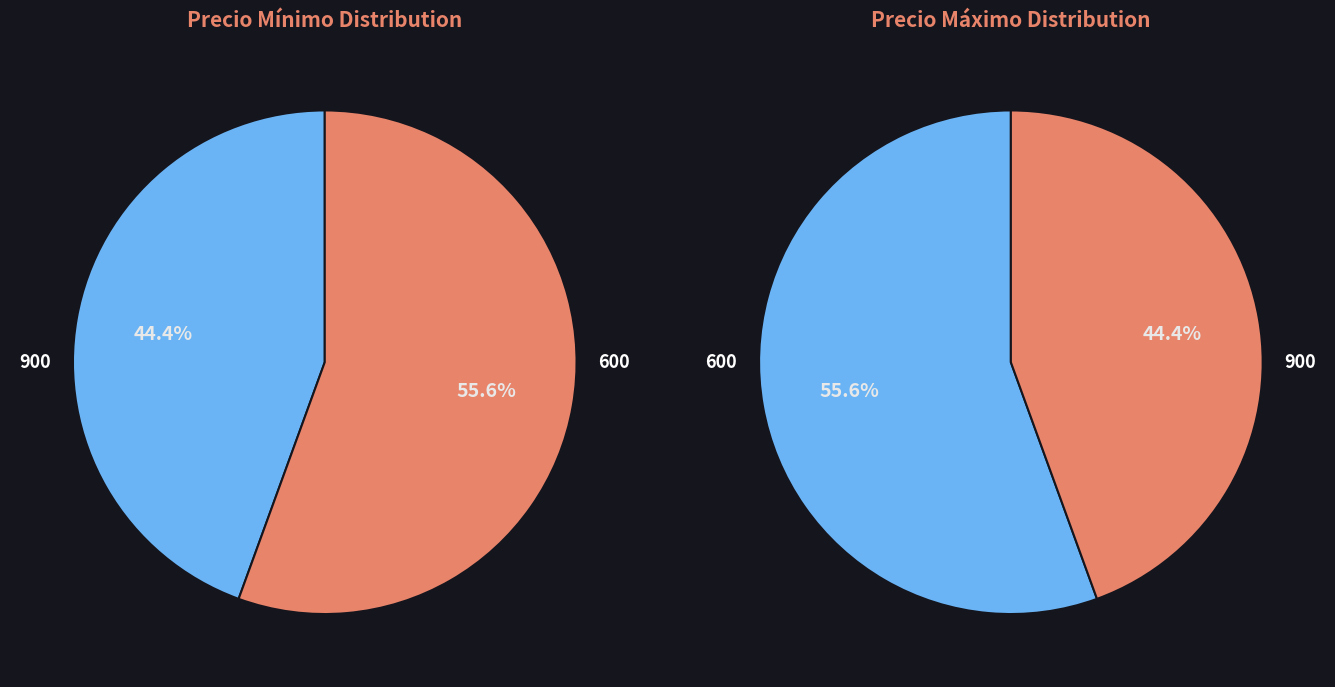

Count the number of slices in the pie.

2